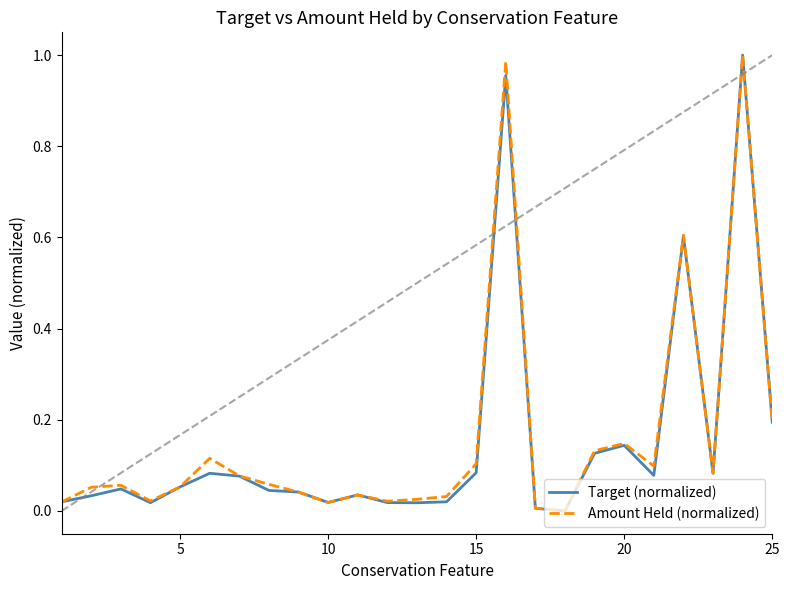

True or false: Amount Held (normalized) has more than 1 interior local peaks.

True